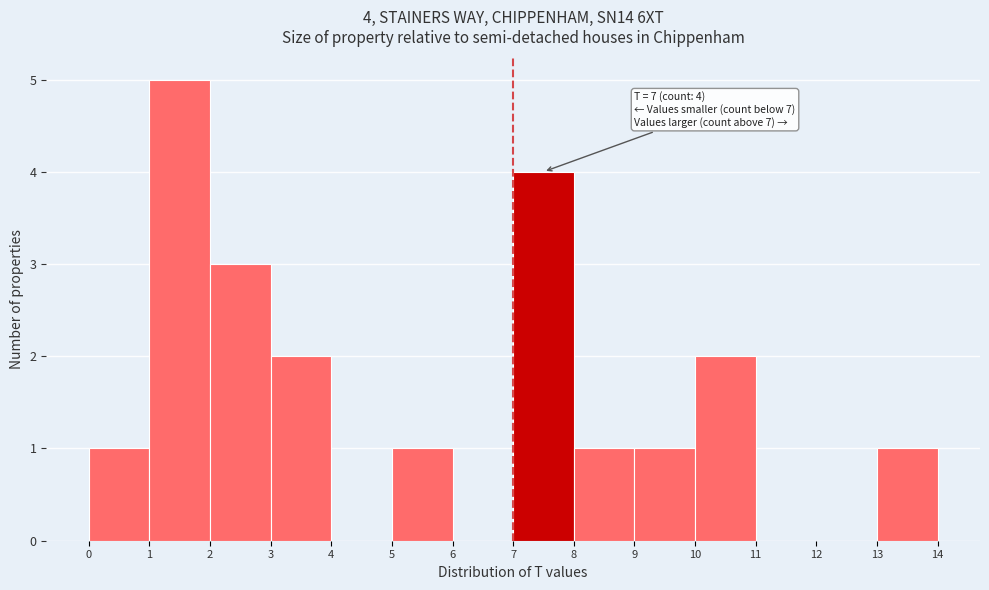

Over which range of the x-axis is the bar tallest?

1 to 2